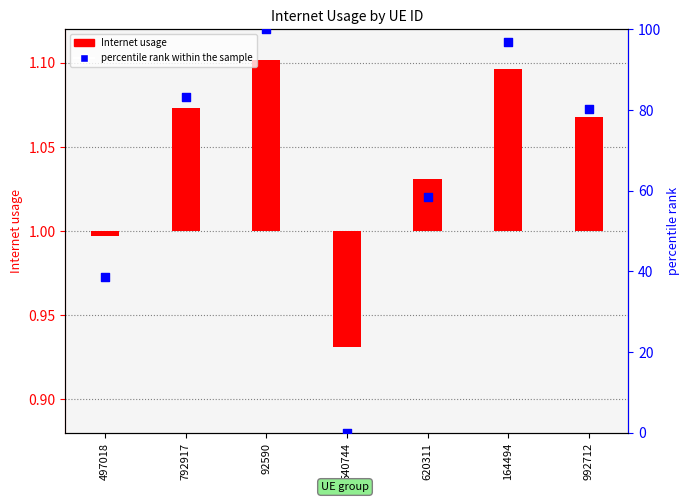

At how many categories does at least one series exceed 52?

5